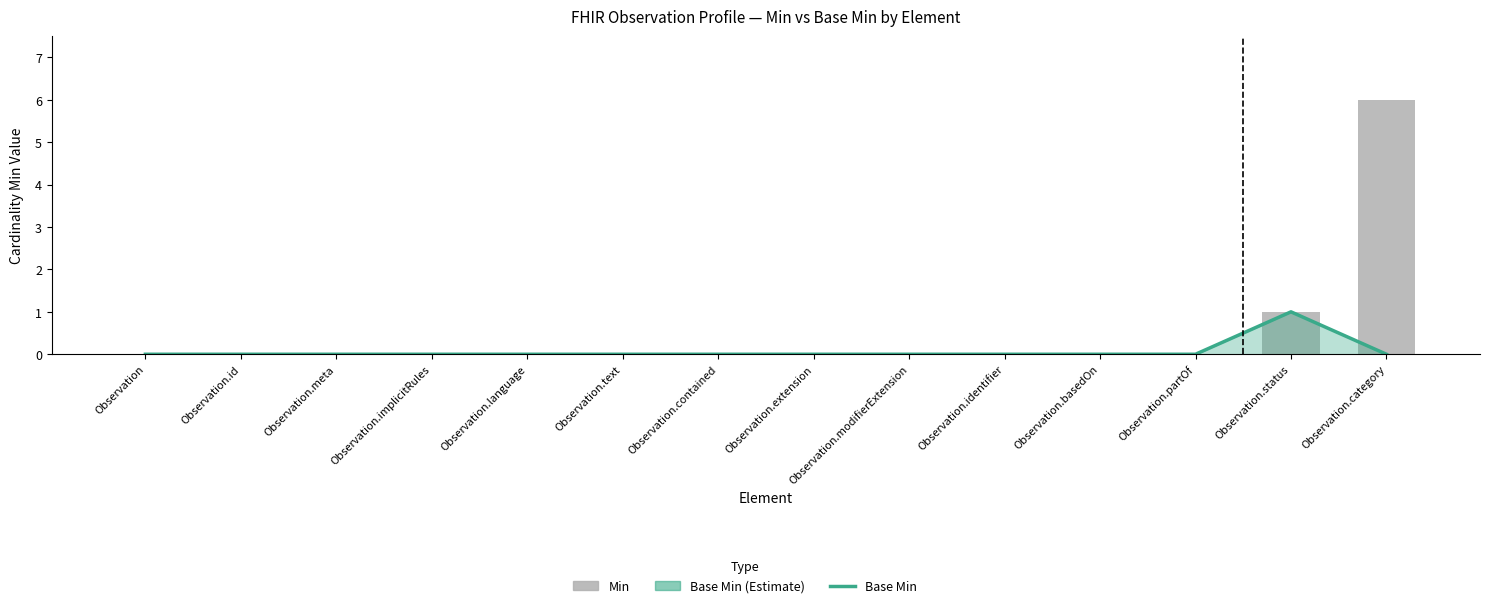

Is it true that Min equals 0 at Observation.meta?

True